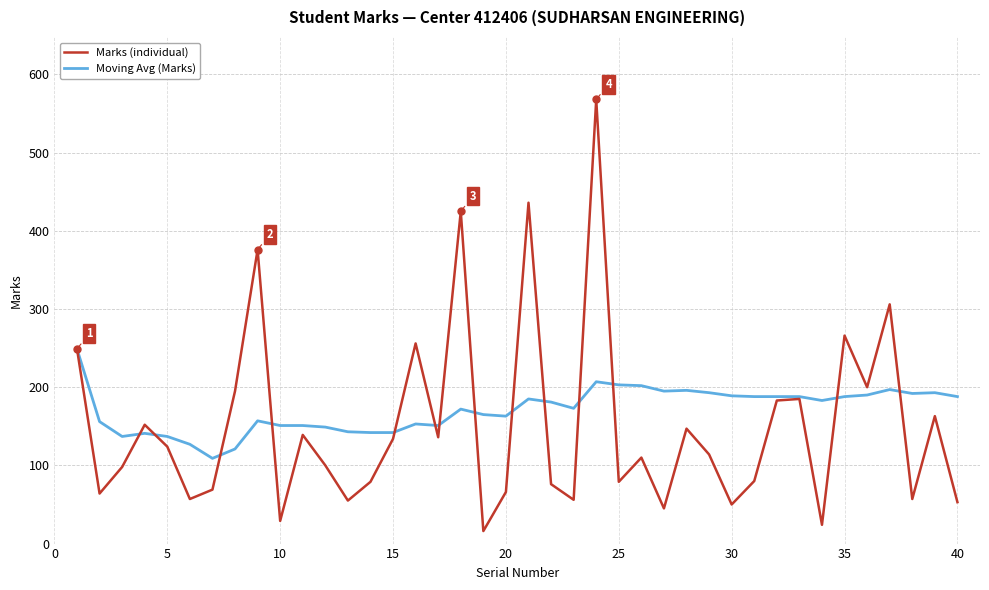

Count the number of categories in the chart.

40